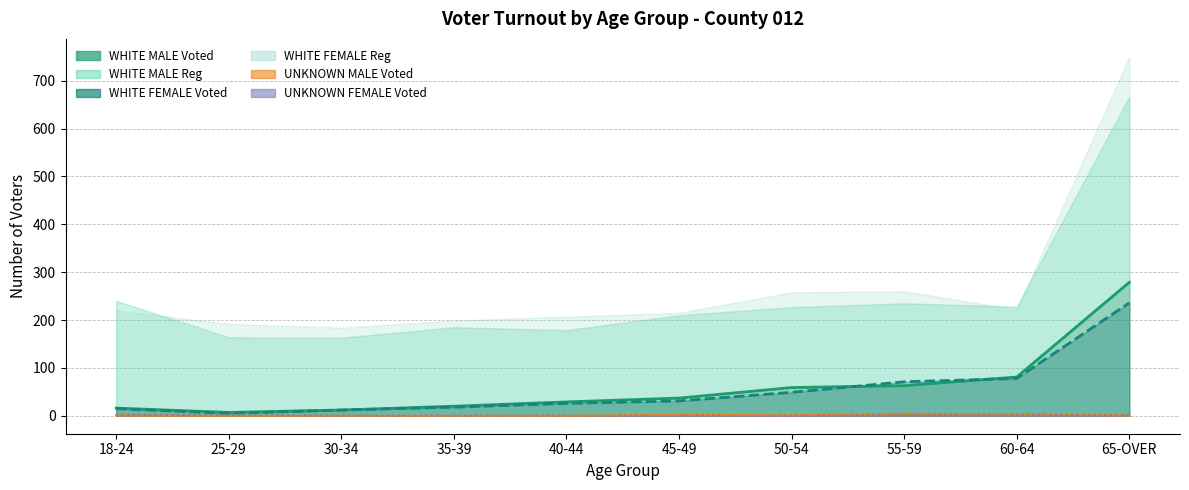

The value of UNKNOWN MALE Voted at 35-39 is 1. True or false?

False